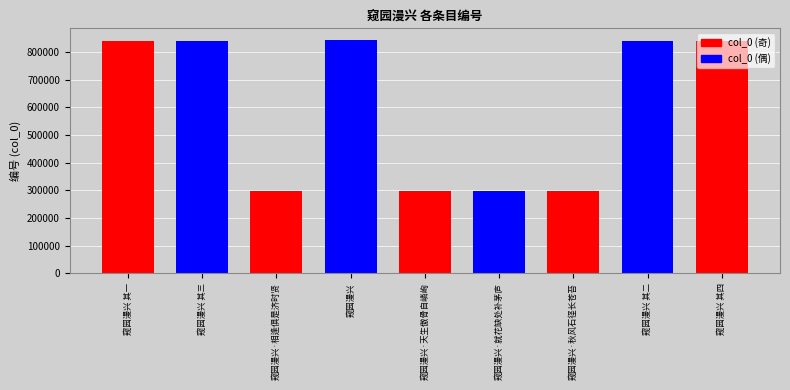

Approximately how many times larger is the value at 窥园漫兴·相逢俱是济时贤 compared to 窥园漫兴·就花缺处补茅庐?

1.0